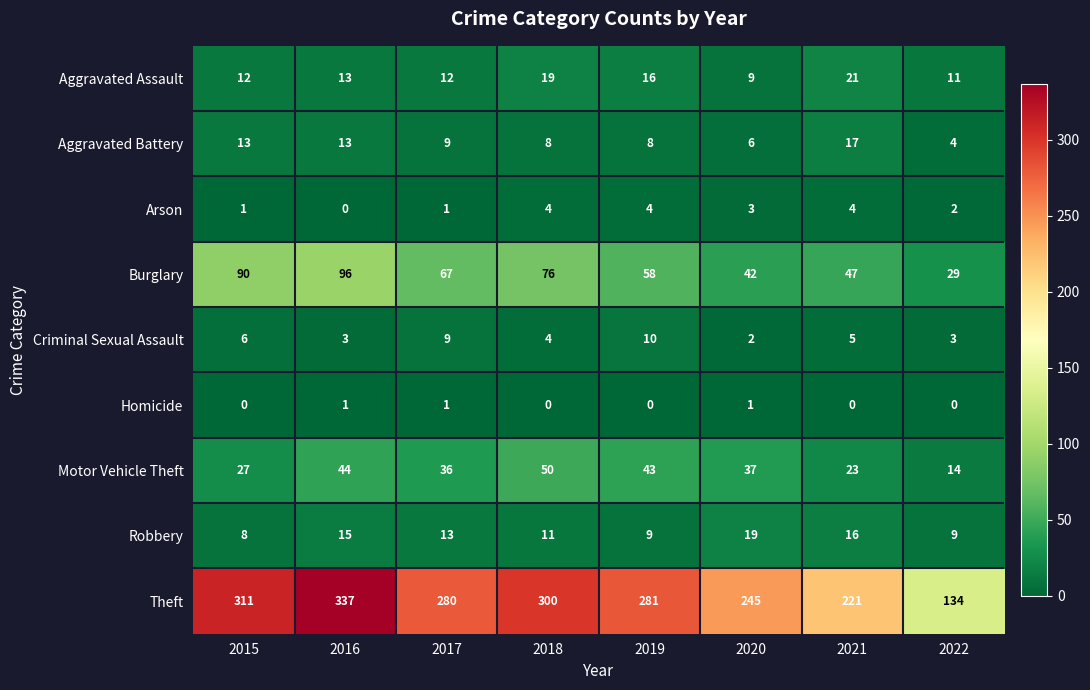

At which label is Burglary closest to 62?

2019